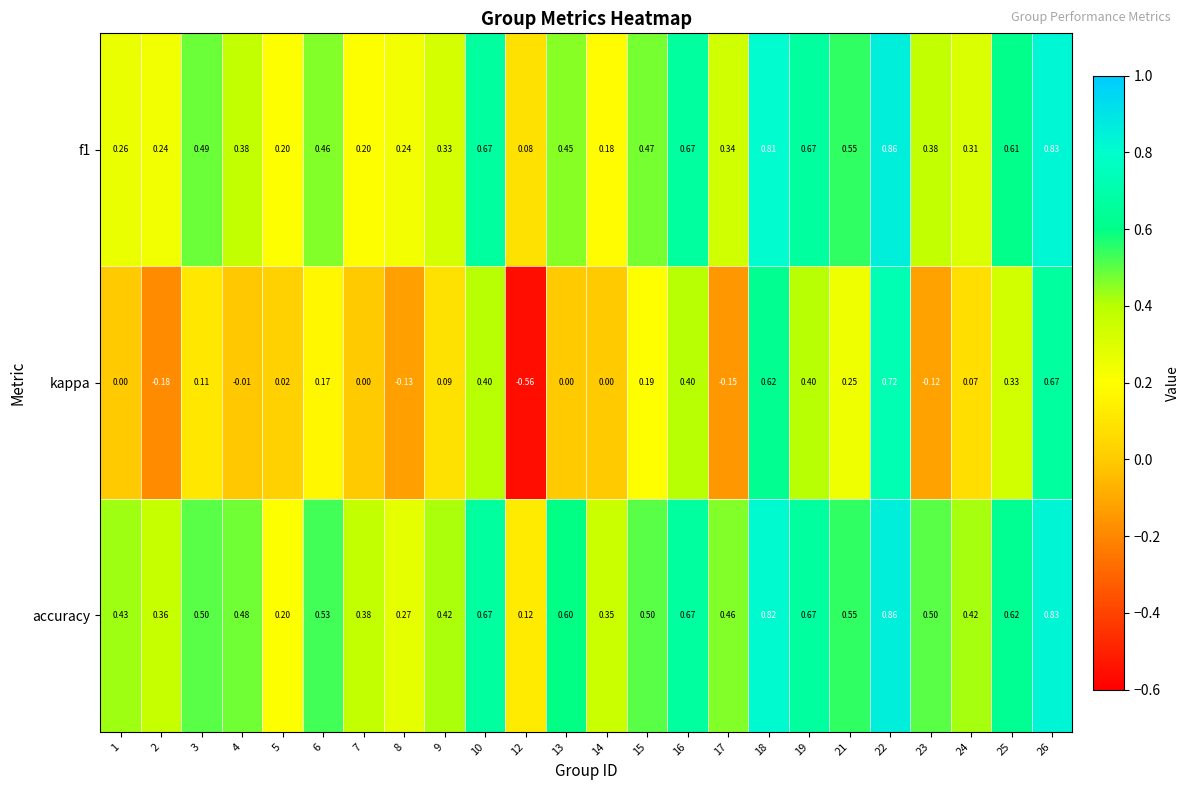

Which series has the largest range (max minus min)?

kappa